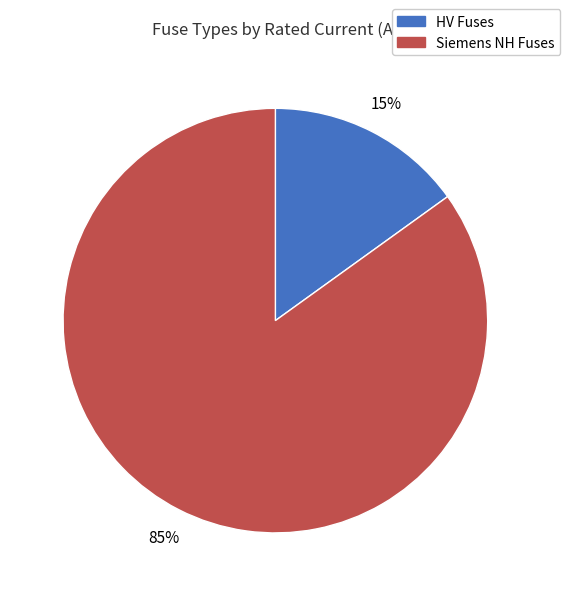

Is there any slice that represents more than half of the pie?

Yes